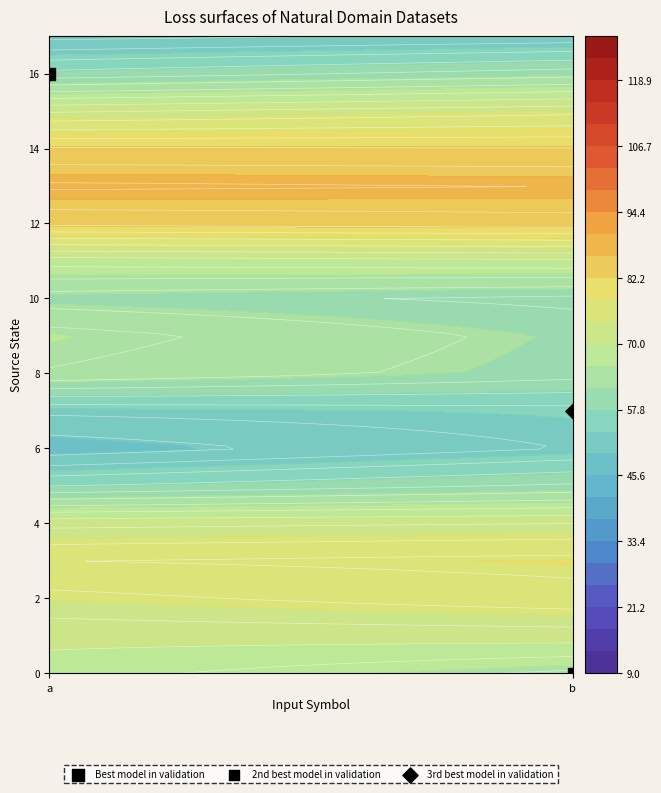

At how many categories does at least one series exceed 77?

2